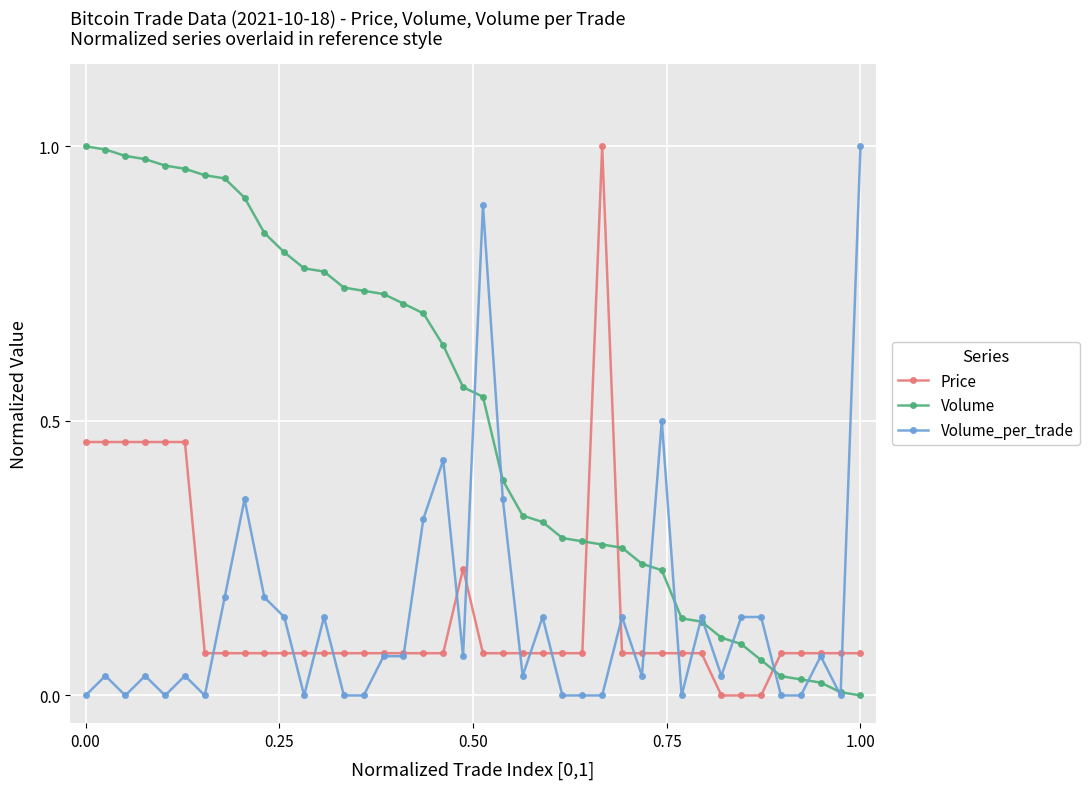

What is the sum of all Volume_per_trade values?

5.7